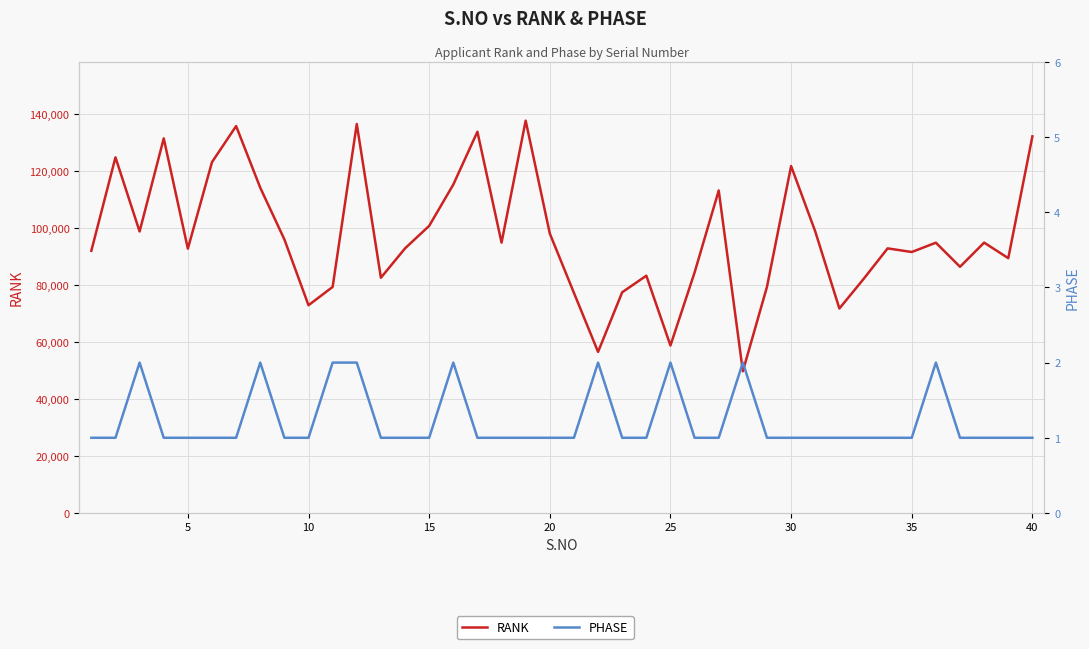

Rank the series by their average value, from highest to lowest.

RANK, PHASE